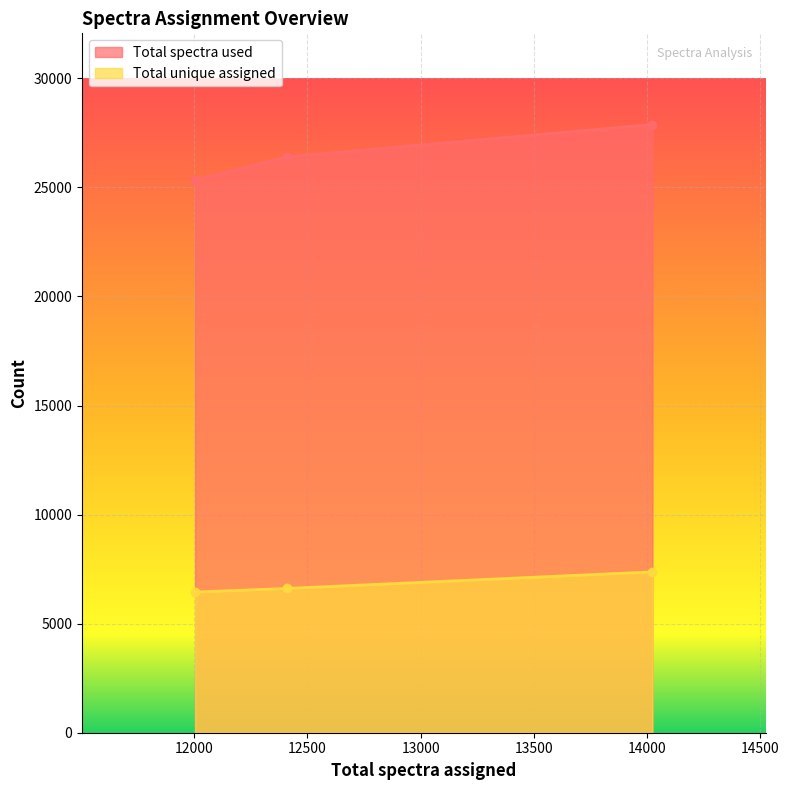

What is the average value of the Total unique assigned series?

6813